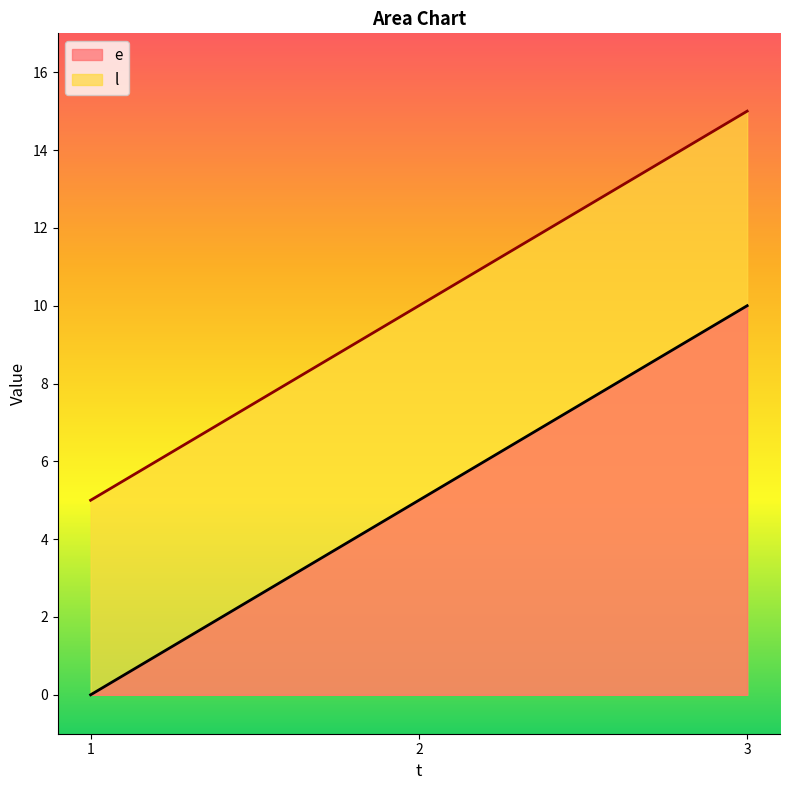

The e series shows 18 at 3. True or false?

False